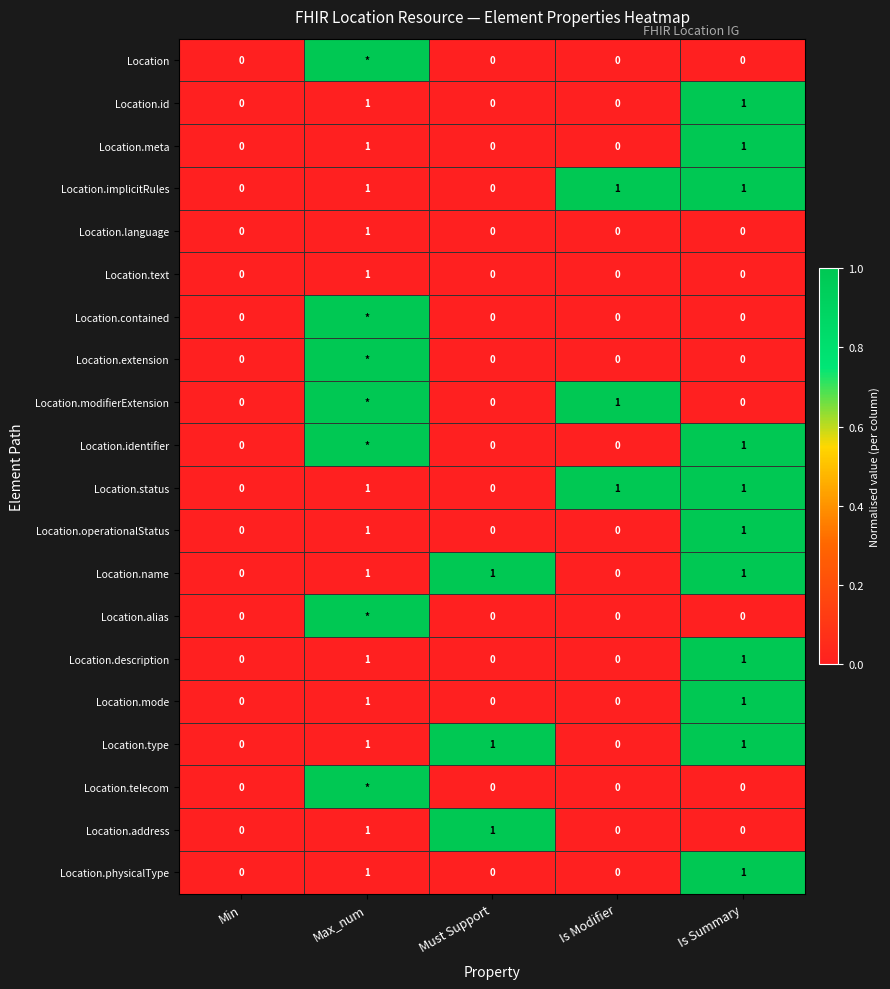

What is the total value across all series at Is Summary?

11